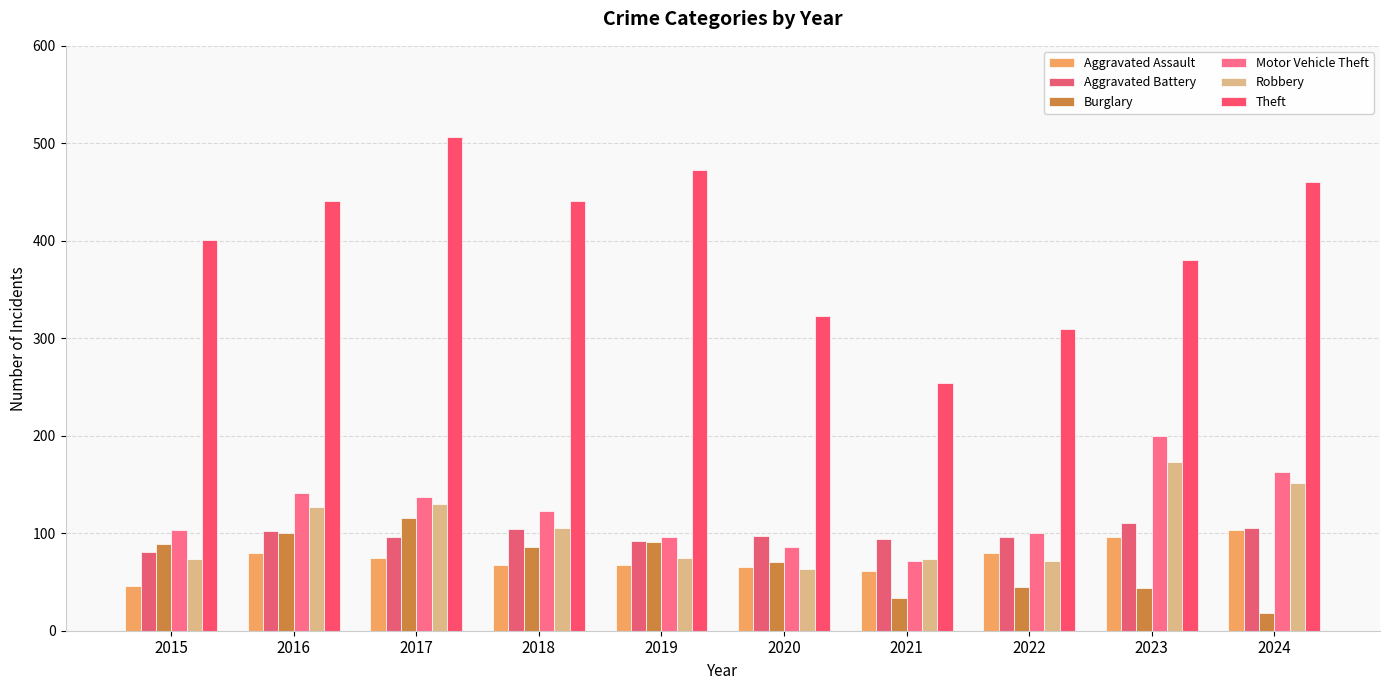

Read the Theft value at 2021, to the nearest 5.

255